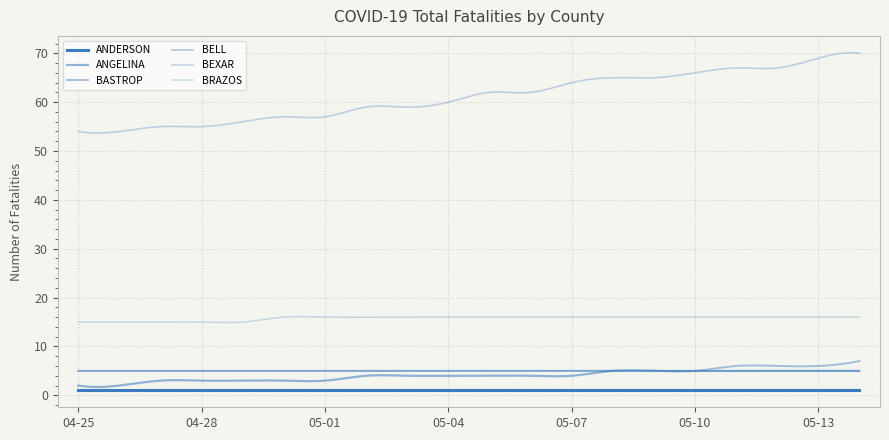

Reading left to right, extract all data points from this chart.

ANDERSON: 04-25=1	04-26=1	04-27=1	04-28=1	04-29=1	04-30=1	05-01=1	05-02=1	05-03=1	05-04=1	05-05=1	05-06=1	05-07=1	05-08=1	05-09=1	05-10=1	05-11=1	05-12=1	05-13=1	05-14=1
ANGELINA: 04-25=2	04-26=2	04-27=3	04-28=3	04-29=3	04-30=3	05-01=3	05-02=4	05-03=4	05-04=4	05-05=4	05-06=4	05-07=4	05-08=5	05-09=5	05-10=5	05-11=5	05-12=5	05-13=5	05-14=5
BASTROP: 04-25=5	04-26=5	04-27=5	04-28=5	04-29=5	04-30=5	05-01=5	05-02=5	05-03=5	05-04=5	05-05=5	05-06=5	05-07=5	05-08=5	05-09=5	05-10=5	05-11=6	05-12=6	05-13=6	05-14=7
BELL: 04-25=5	04-26=5	04-27=5	04-28=5	04-29=5	04-30=5	05-01=5	05-02=5	05-03=5	05-04=5	05-05=5	05-06=5	05-07=5	05-08=5	05-09=5	05-10=5	05-11=5	05-12=5	05-13=5	05-14=5
BEXAR: 04-25=54	04-26=54	04-27=55	04-28=55	04-29=56	04-30=57	05-01=57	05-02=59	05-03=59	05-04=60	05-05=62	05-06=62	05-07=64	05-08=65	05-09=65	05-10=66	05-11=67	05-12=67	05-13=69	05-14=70
BRAZOS: 04-25=15	04-26=15	04-27=15	04-28=15	04-29=15	04-30=16	05-01=16	05-02=16	05-03=16	05-04=16	05-05=16	05-06=16	05-07=16	05-08=16	05-09=16	05-10=16	05-11=16	05-12=16	05-13=16	05-14=16